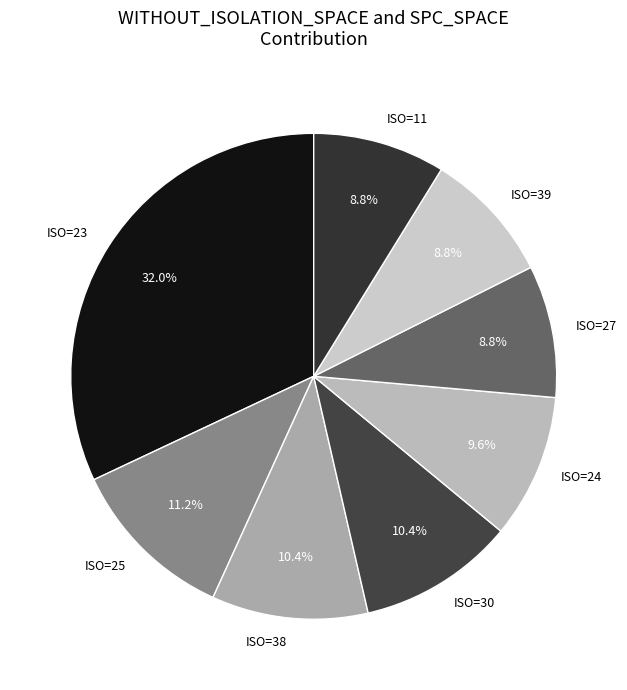

Which category has the biggest portion of the pie?

ISO=23